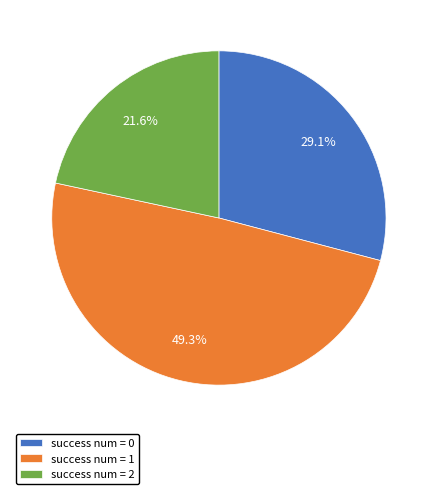

Which has a higher value, success num = 2 or success num = 1?

success num = 1